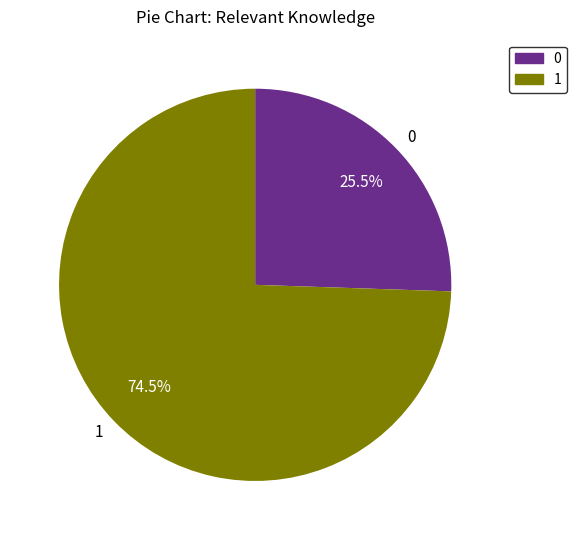

What is the majority slice?

1